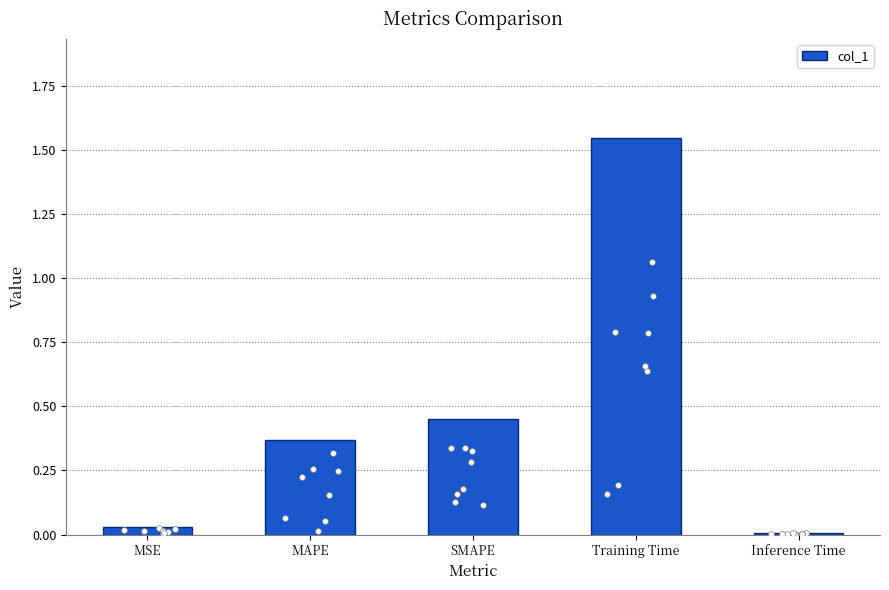

Between Inference Time and SMAPE, which is larger?

SMAPE